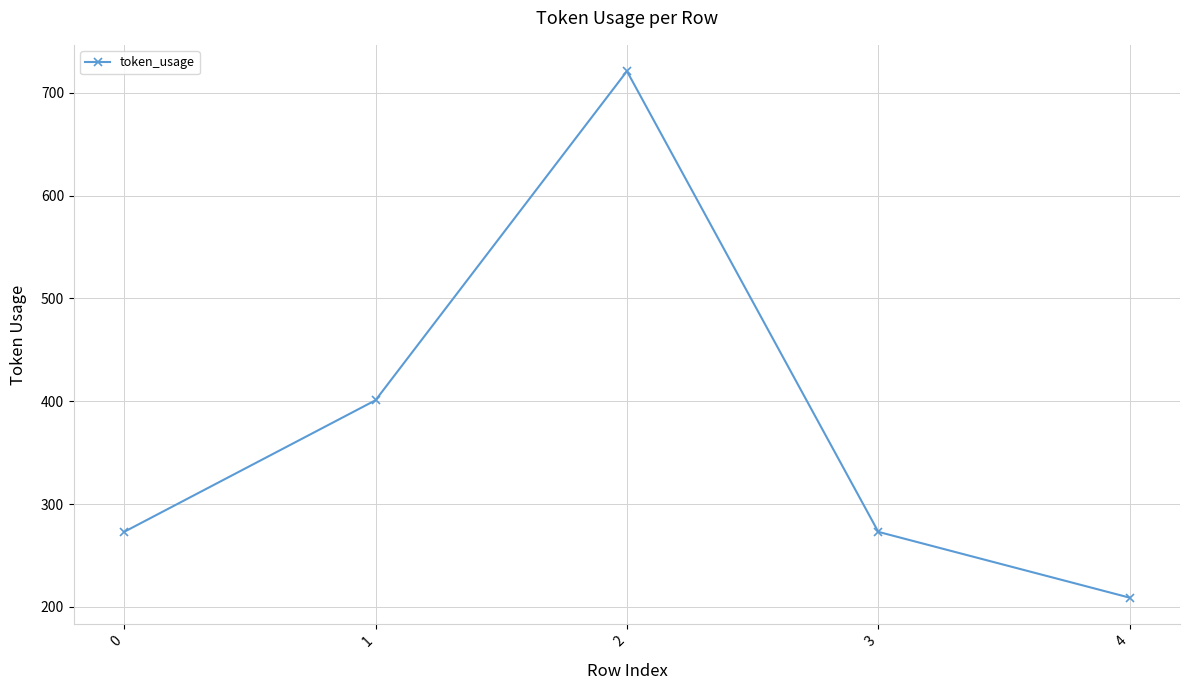

What value does the data have at 2, to the nearest 50?

700